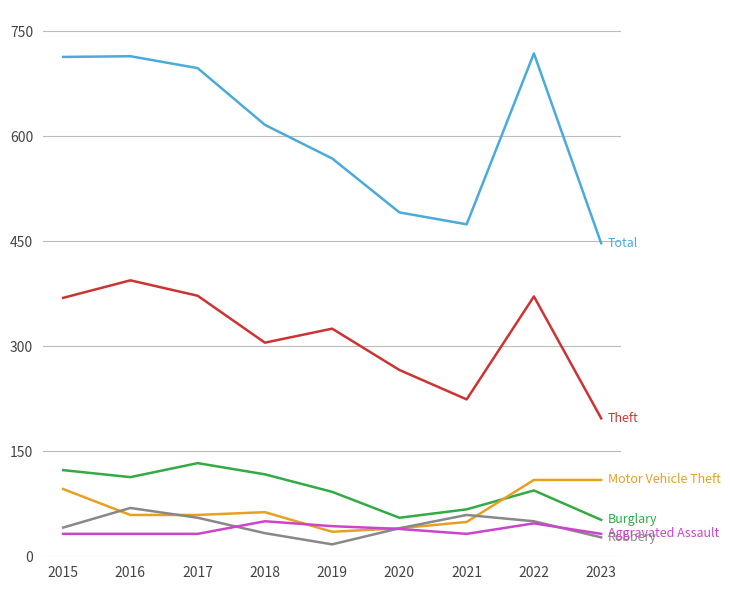

What is the difference between the highest and lowest values at 2019?

551